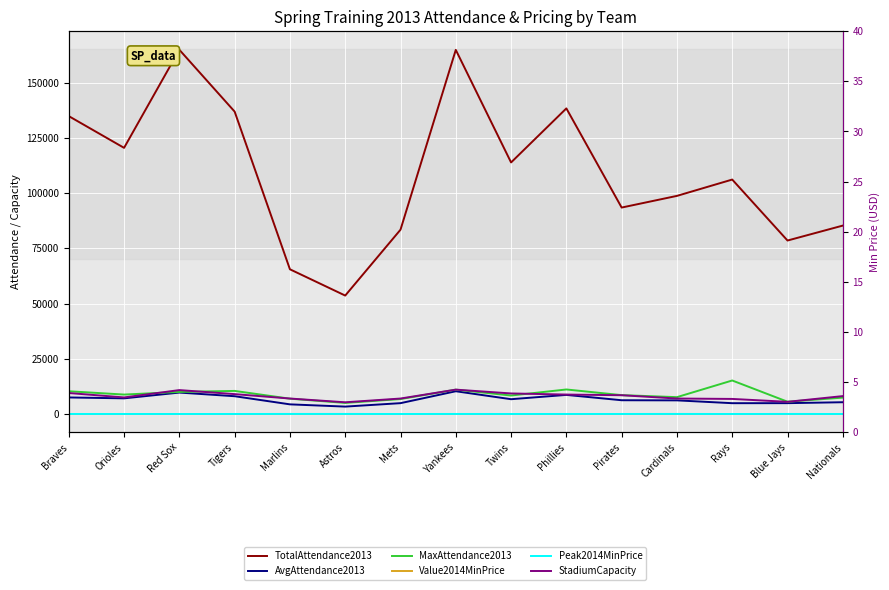

Is the value of MaxAttendance2013 at Twins greater than the value of TotalAttendance2013 at Pirates?

No